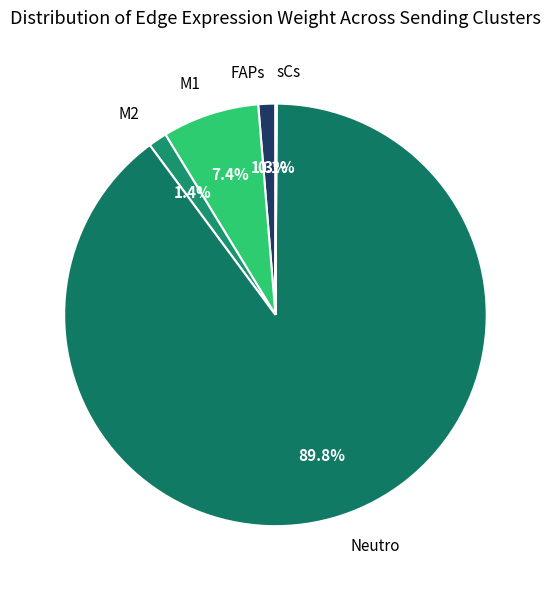

Does Neutro account for over 50% of the chart?

Yes